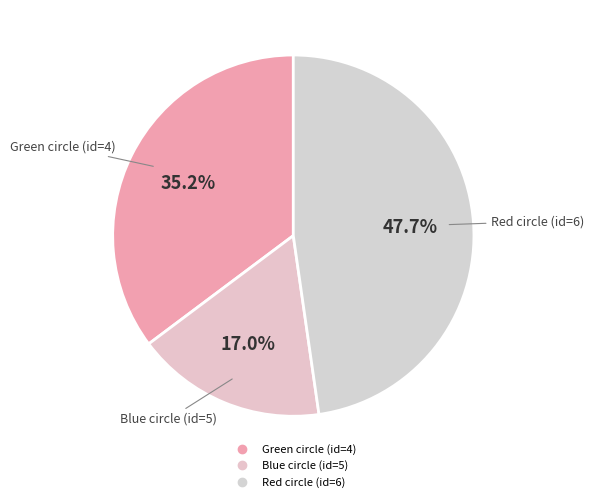

Rank the categories by value from lowest to highest.

Blue circle (id=5), Green circle (id=4), Red circle (id=6)